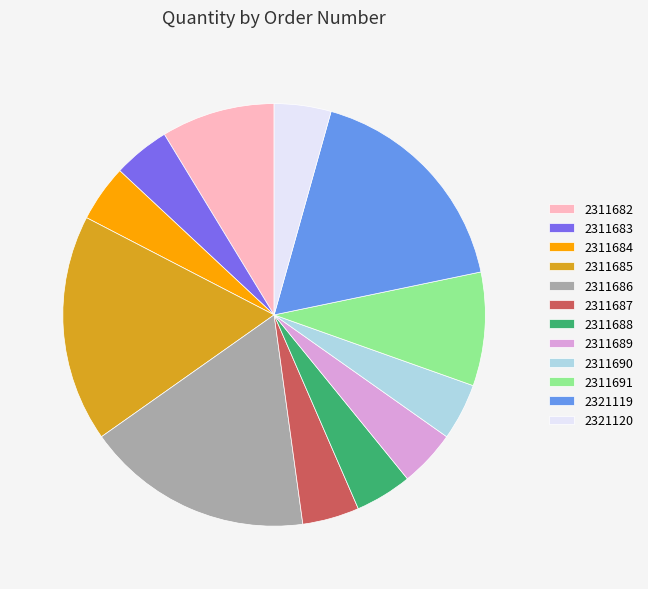

Which has a higher value, 2311682 or 2311685?

2311685